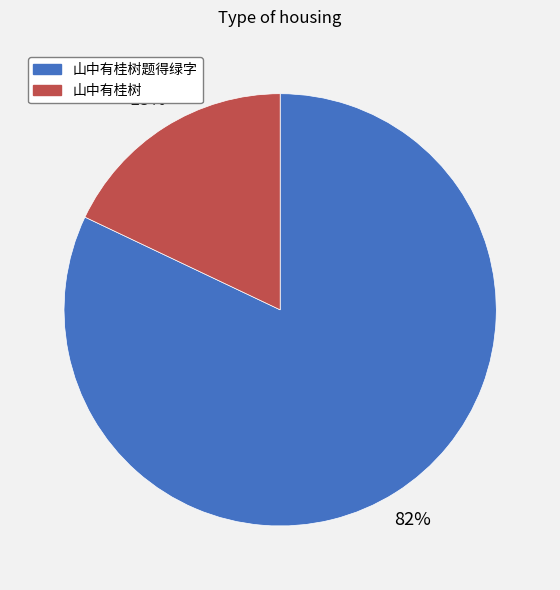

Count the number of slices in the pie.

2